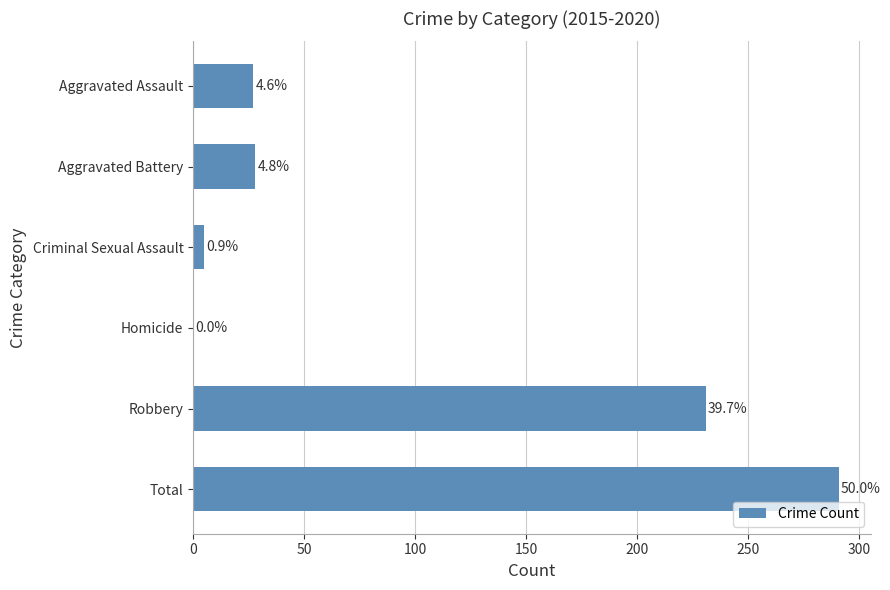

How many values are below 28?

3